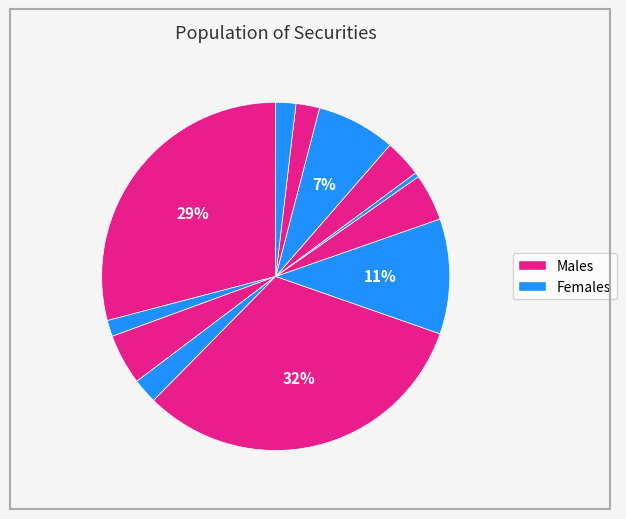

How many segments does this pie chart have?

12